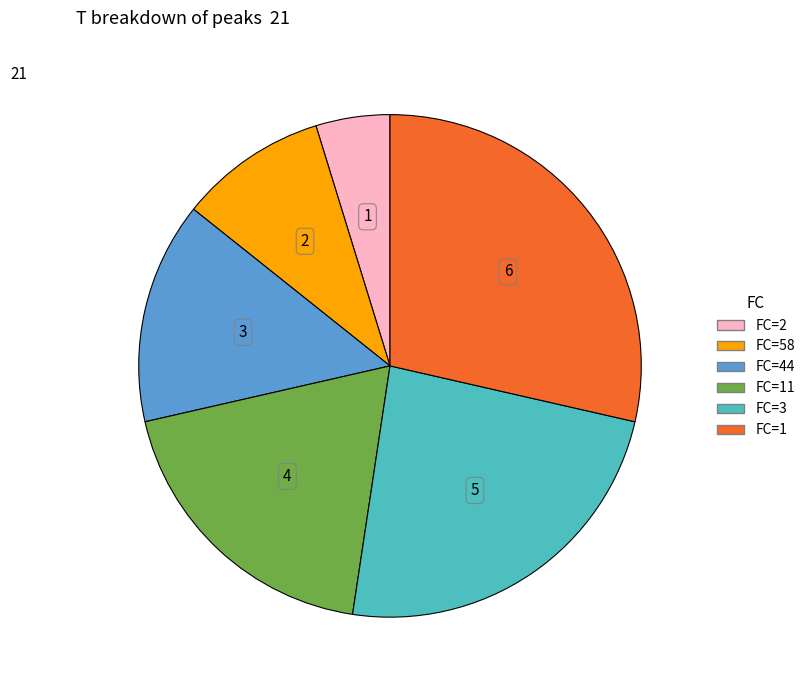

Does any single category account for the majority?

No